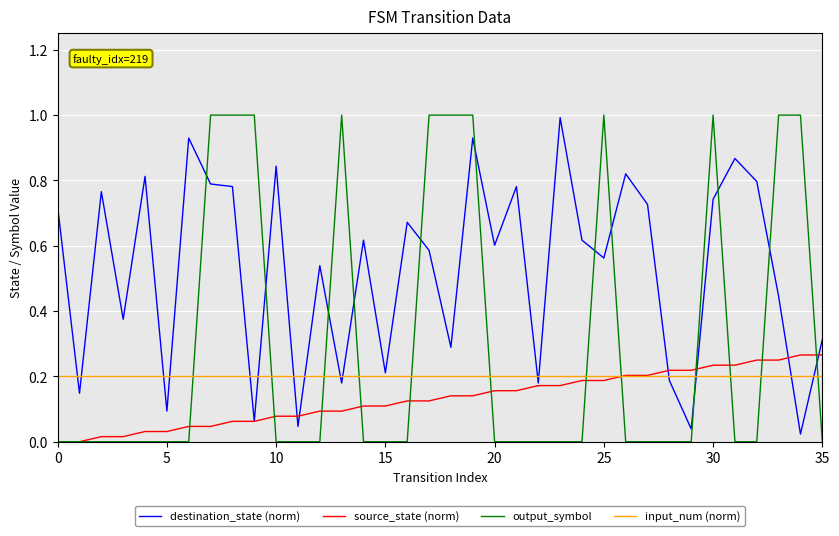

After their last crossing, which series has the higher values: input_num (norm) or source_state (norm)?

source_state (norm)